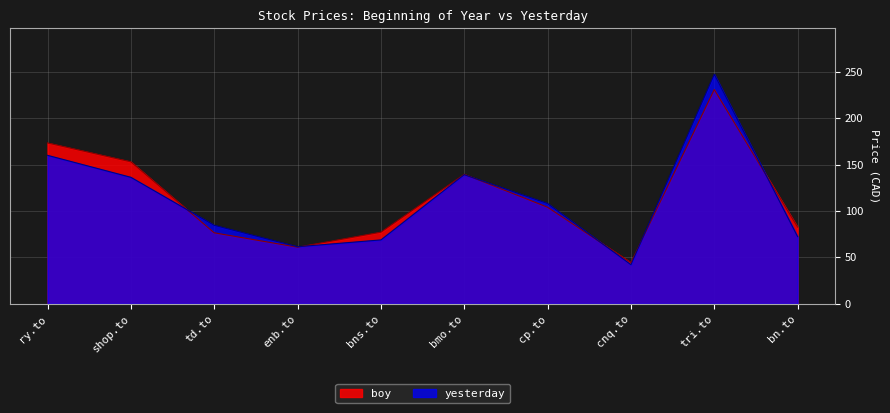

List the labels in order of boy value, smallest first.

cnq.to, enb.to, td.to, bns.to, bn.to, cp.to, bmo.to, shop.to, ry.to, tri.to